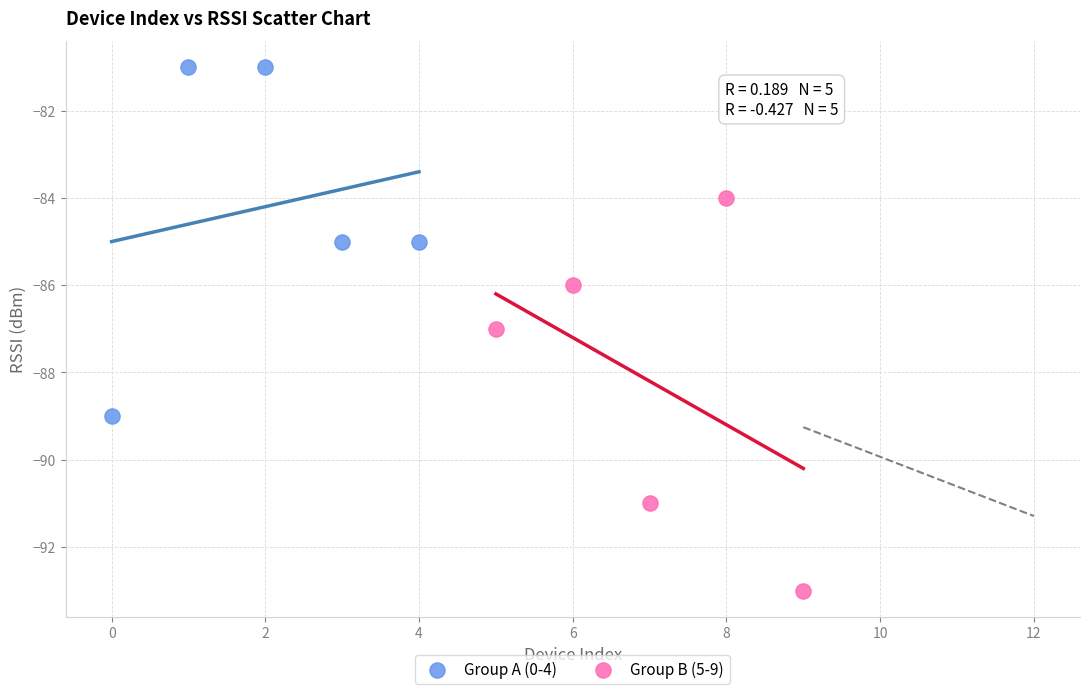

What are all the series names shown in the legend?

Group A (0-4), Group B (5-9)